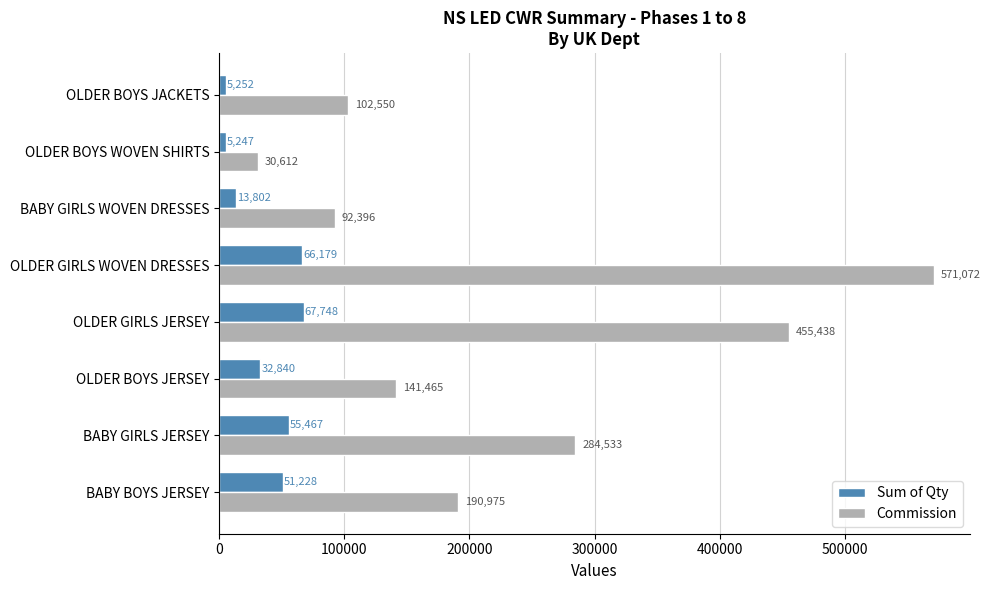

The value of Commission at BABY BOYS JERSEY is 120863.8. True or false?

False